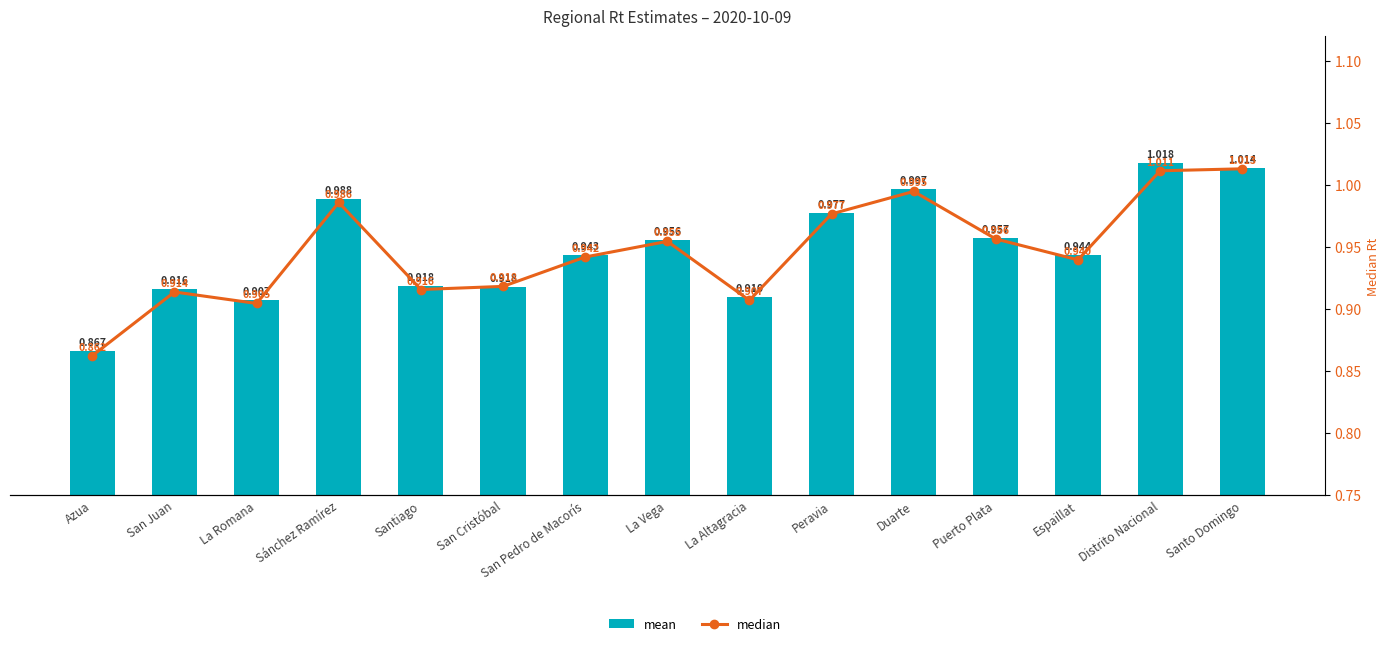

The mean series shows 0.5 at Distrito Nacional. True or false?

False